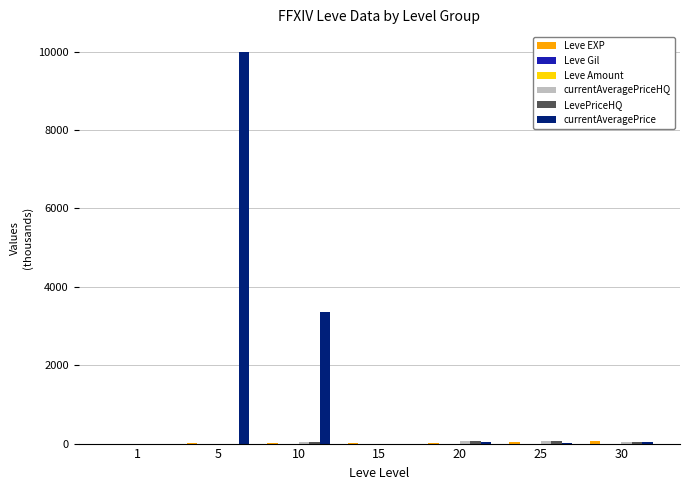

What is the greatest value displayed?

10000.0